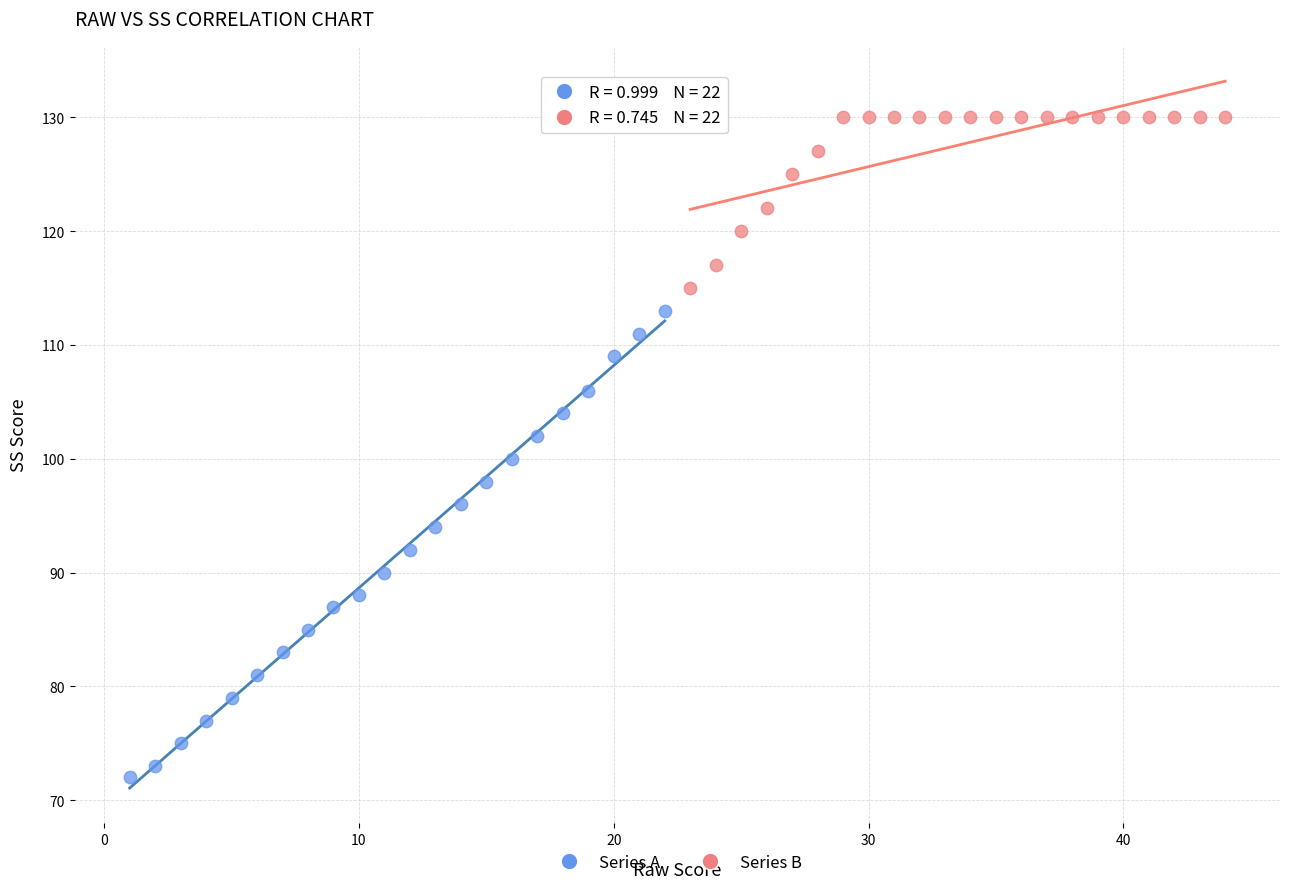

Which series reaches the minimum Y coordinate?

Series A